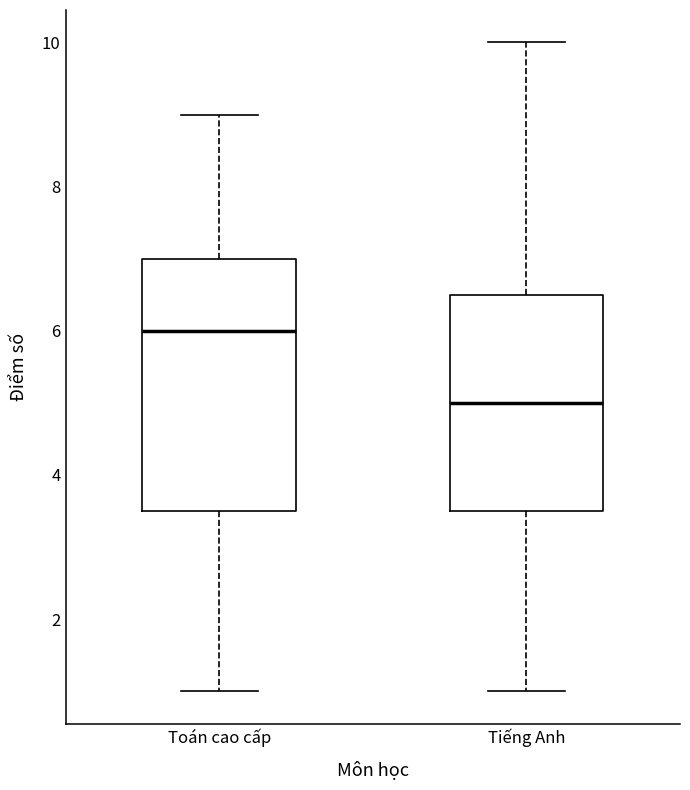

Which box has the highest median line?

Toán cao cấp